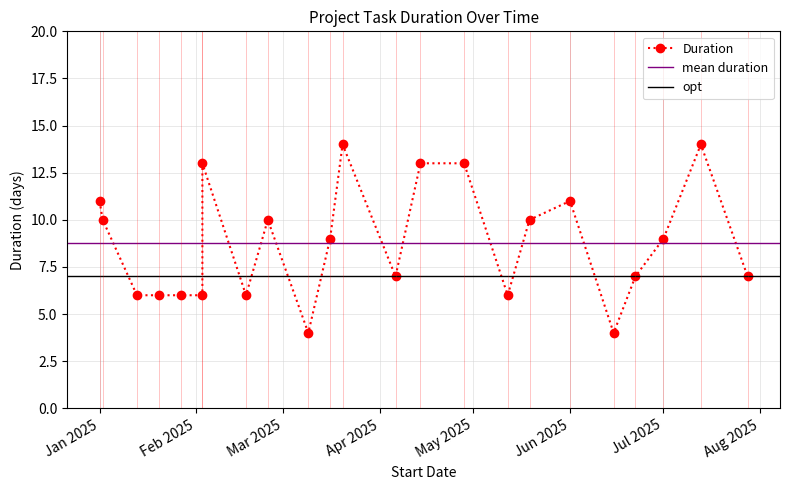

The value at 2025-01-20 is 6. True or false?

True